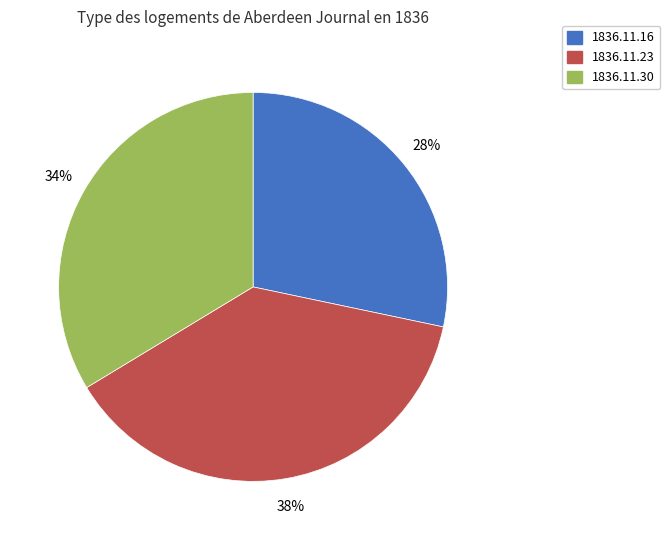

To the nearest percent, what is the combined percentage of 1836.11.23 and 1836.11.16?

66%